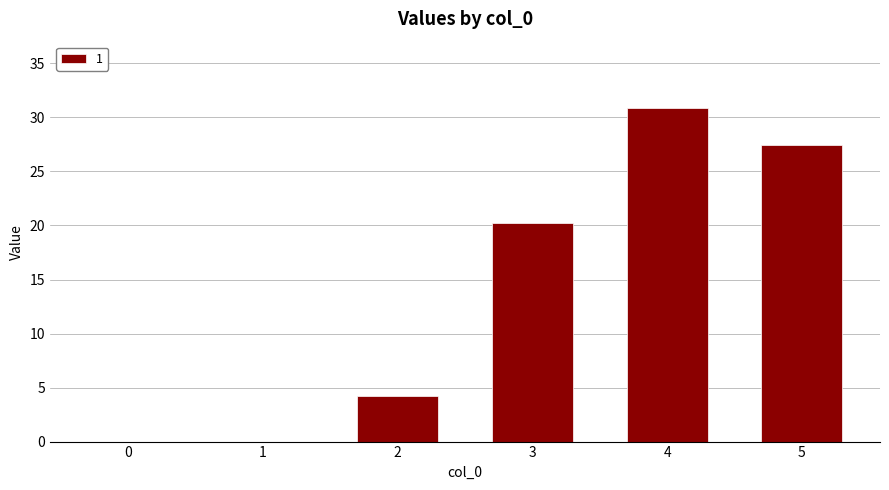

Where is the data nearest to the value 15?

3